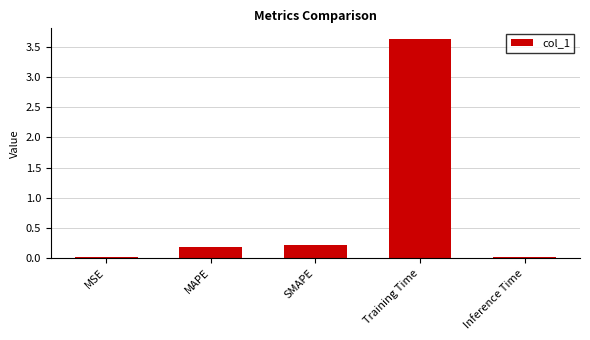

What is the sum of all values?

4.1